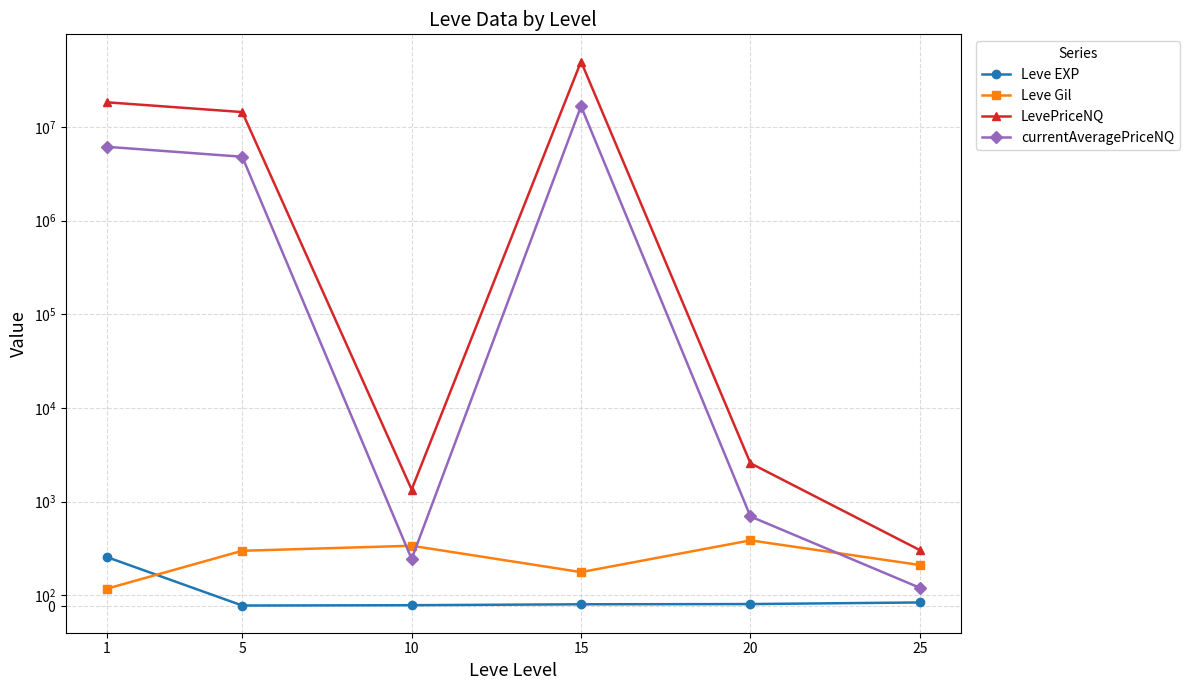

At which label does LevePriceNQ first exceed 14438452?

1